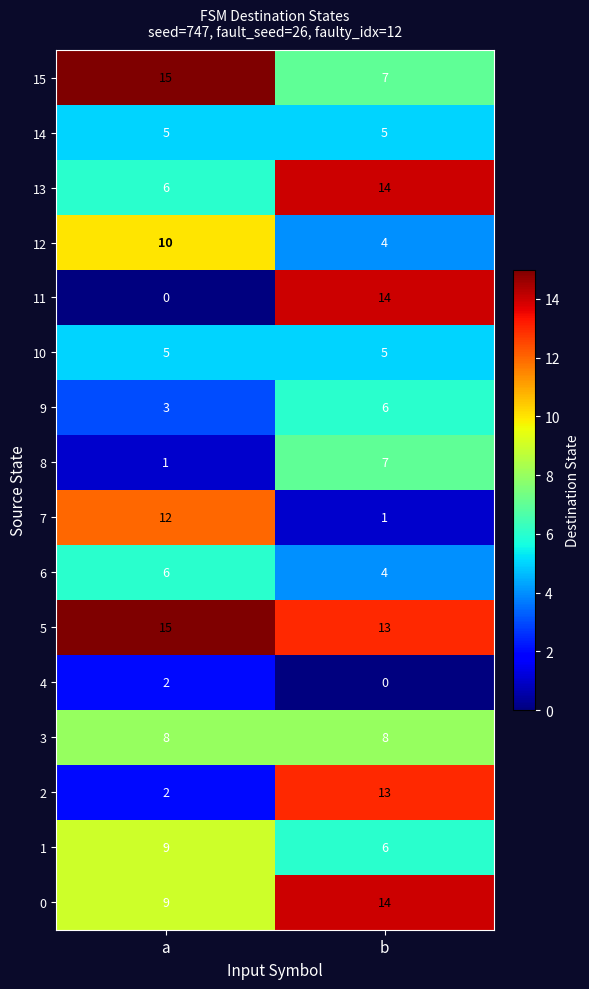

What is the average value of the 12 series?

7